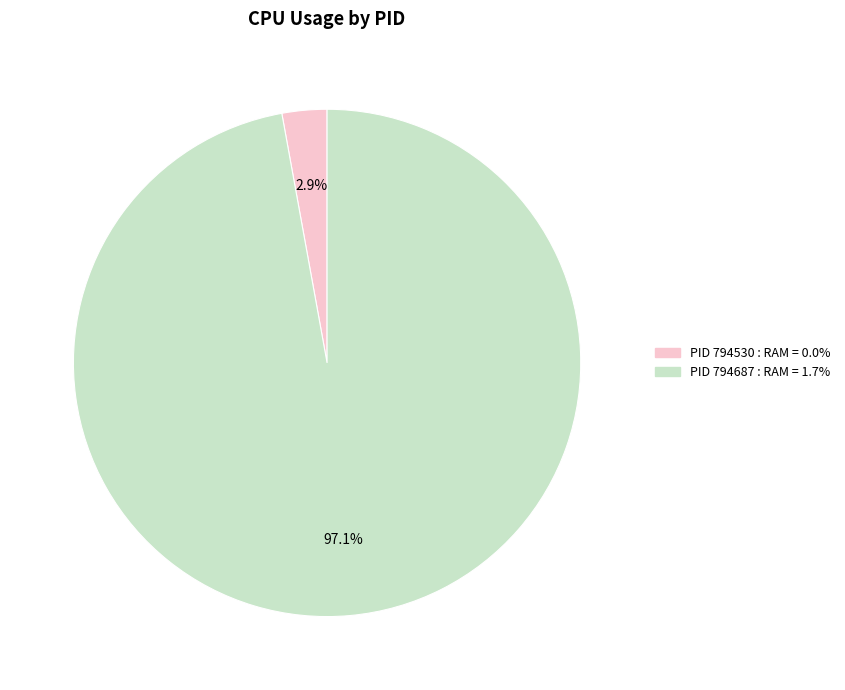

How many segments does this pie chart have?

2